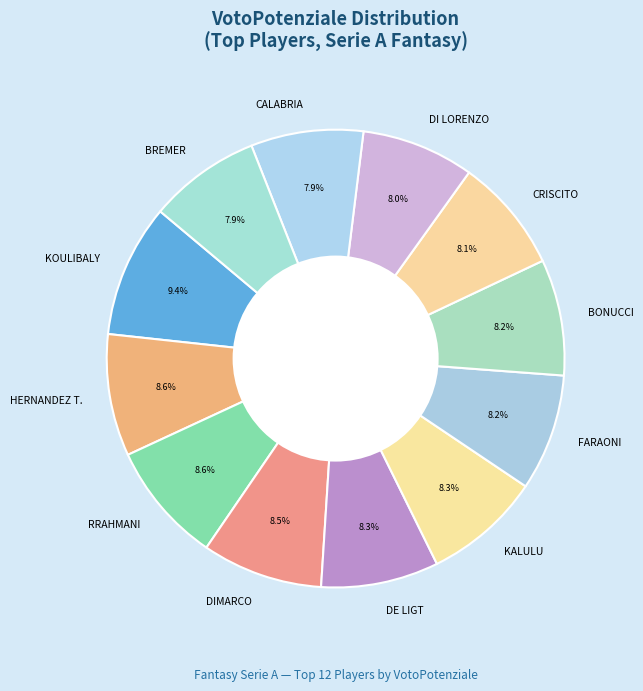

Count the number of slices in the pie.

12